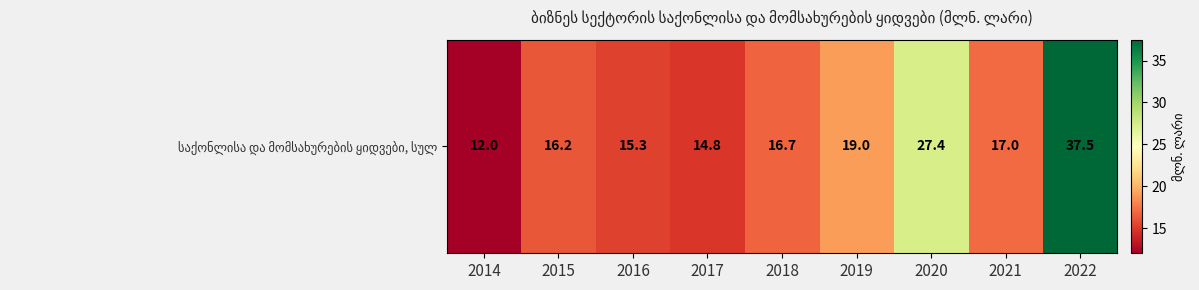

Read the value at 2014.

12.0